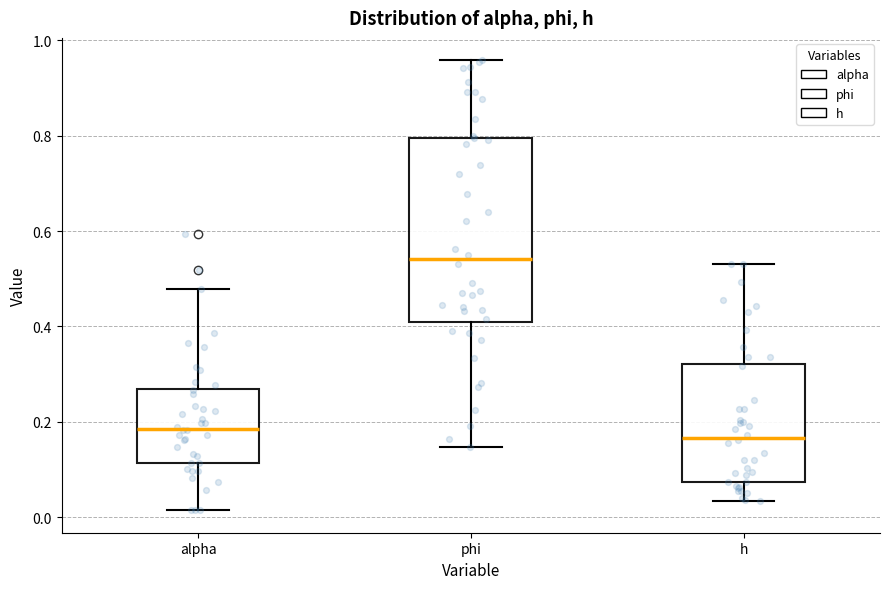

Which box has the highest median line?

phi